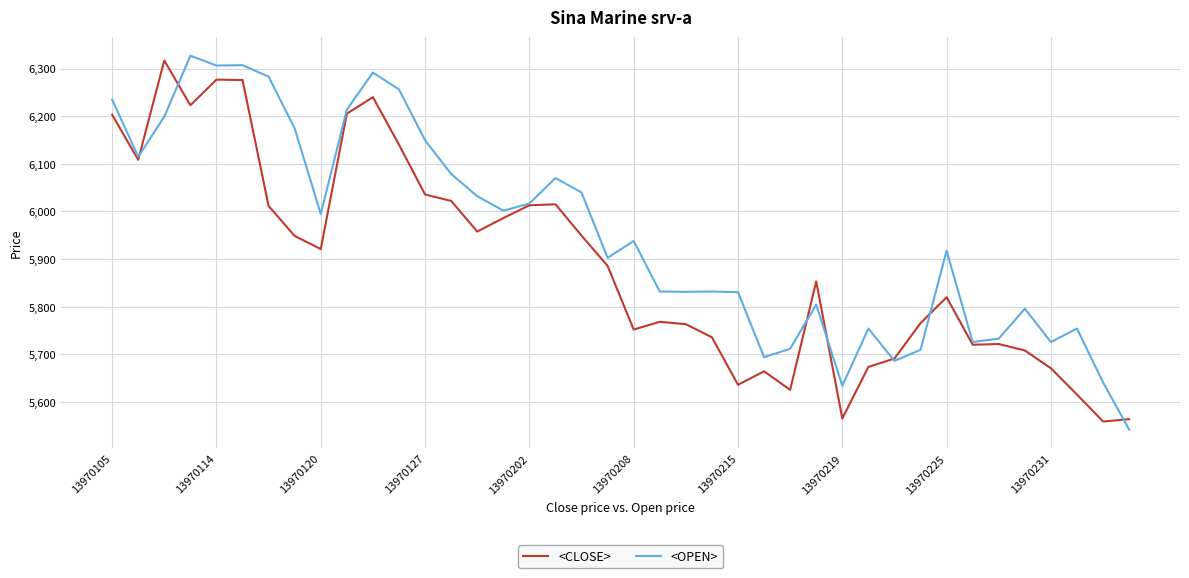

Which series has the largest total across all categories?

<OPEN>